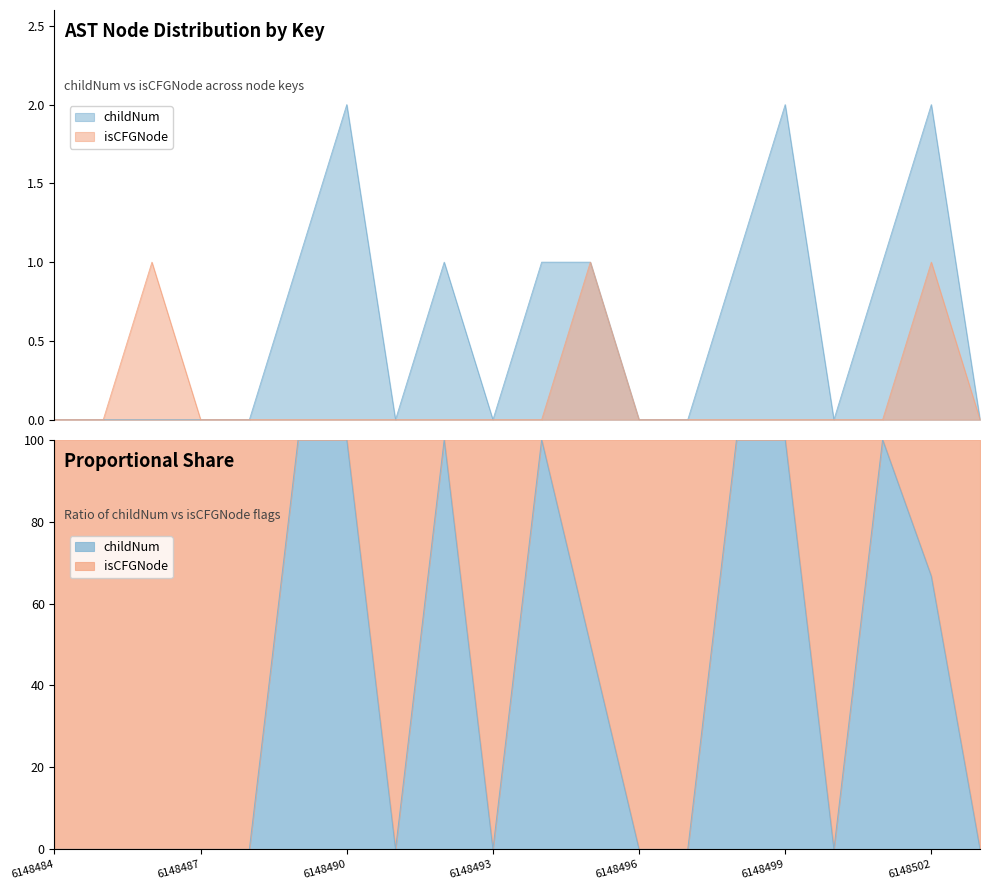

True or false: isCFGNode_numeric and childNum intersect in this chart.

False